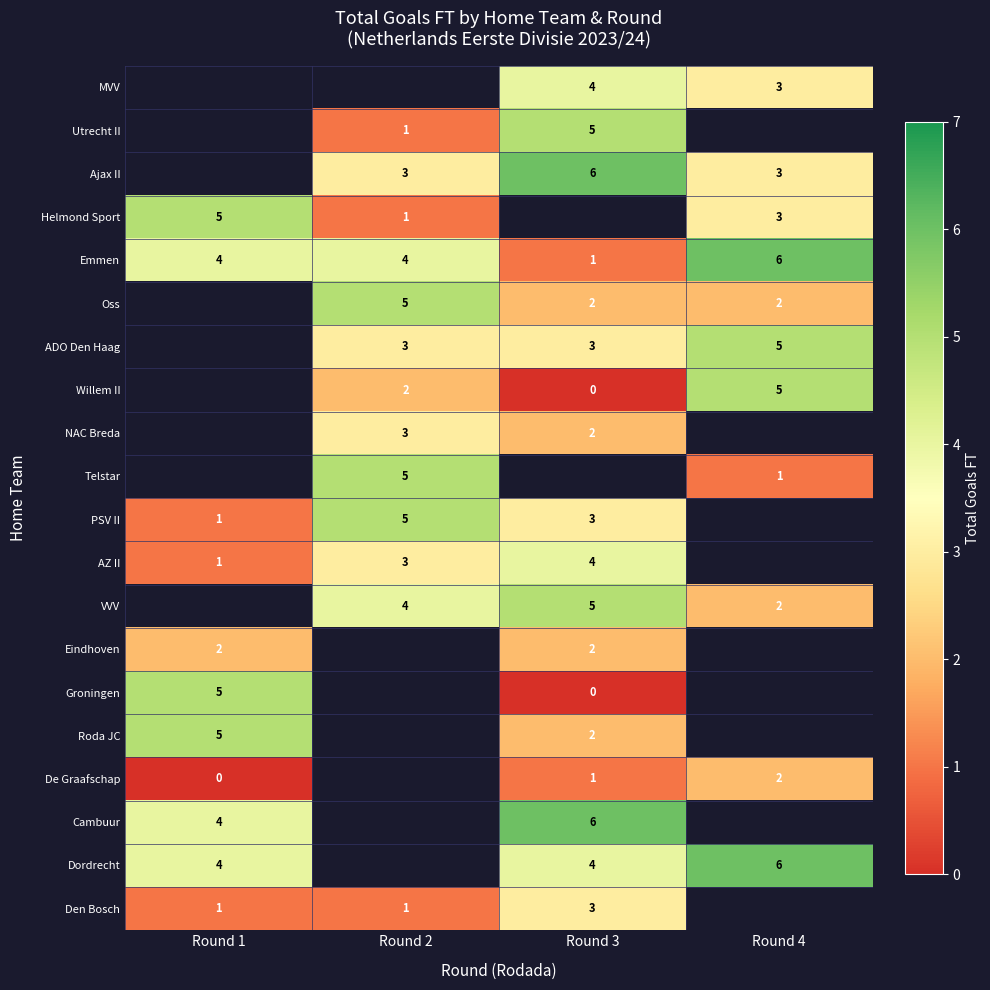

What is the difference between the PSV II values at Round 2 and Round 1?

4